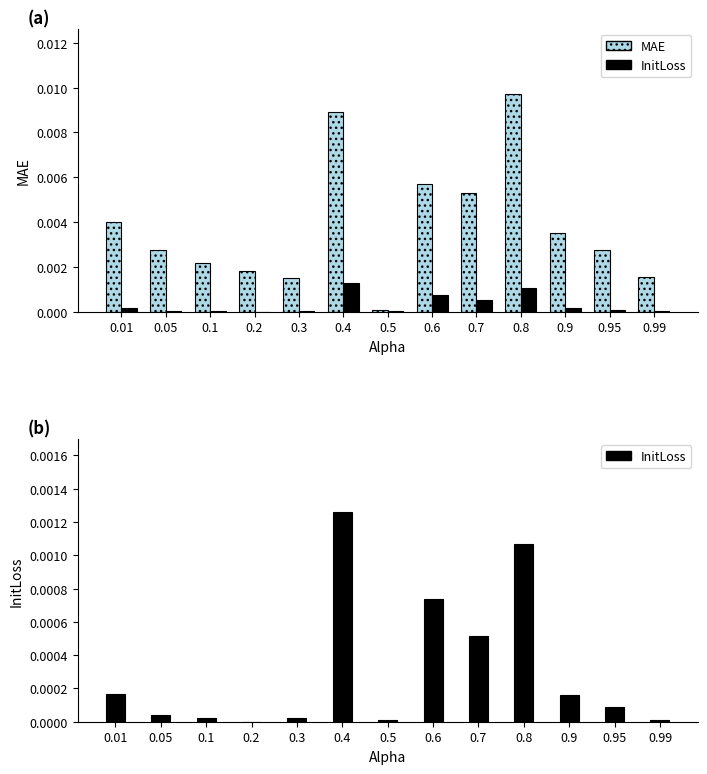

List the series in order of their peak value, highest first.

MAE, InitLoss